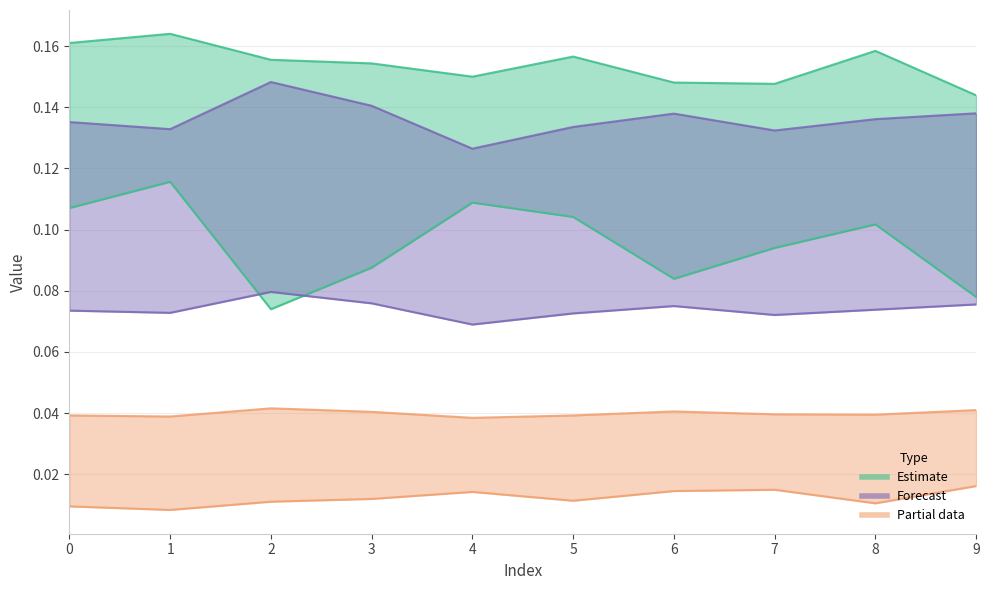

What is the value of the 2 point at the 9th from the left?

0.1